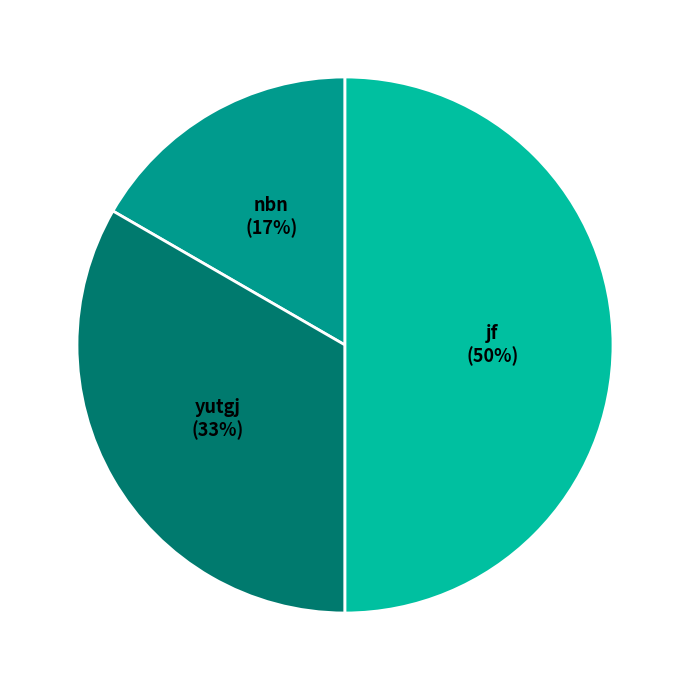

Is yutgj the majority of the pie?

No